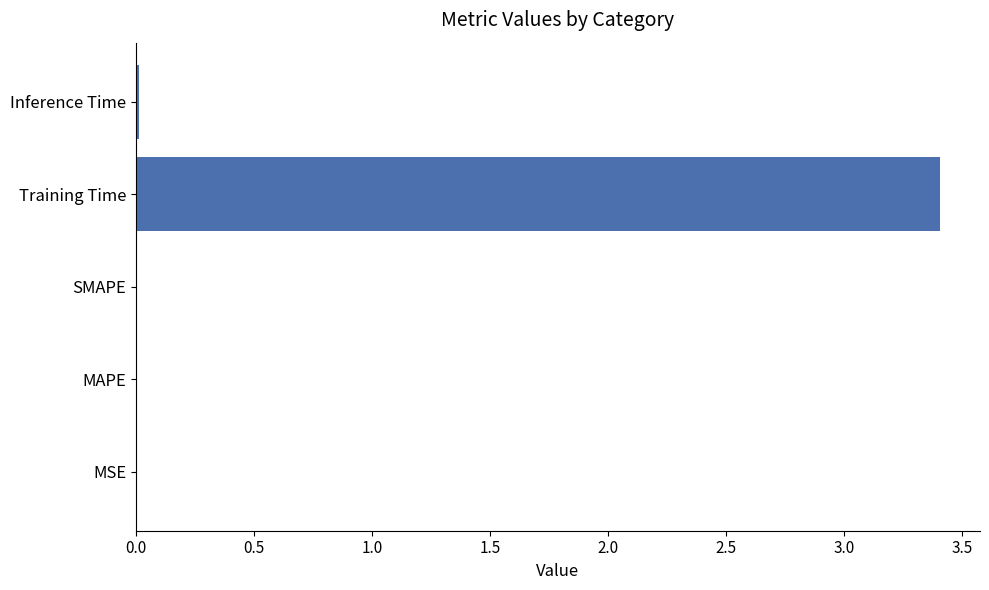

True or false: the data shows 0.0 at Inference Time.

True